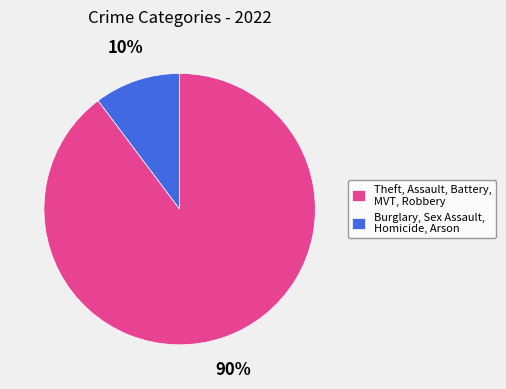

Rank the categories by value from highest to lowest.

Theft, Assault, Battery, MVT, Robbery, Burglary, Sex Assault, Homicide, Arson